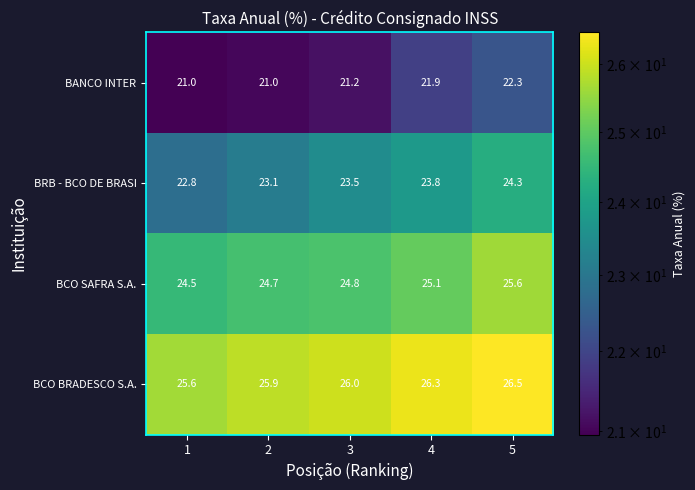

Which series changed the most between 3 and 4?

BANCO INTER